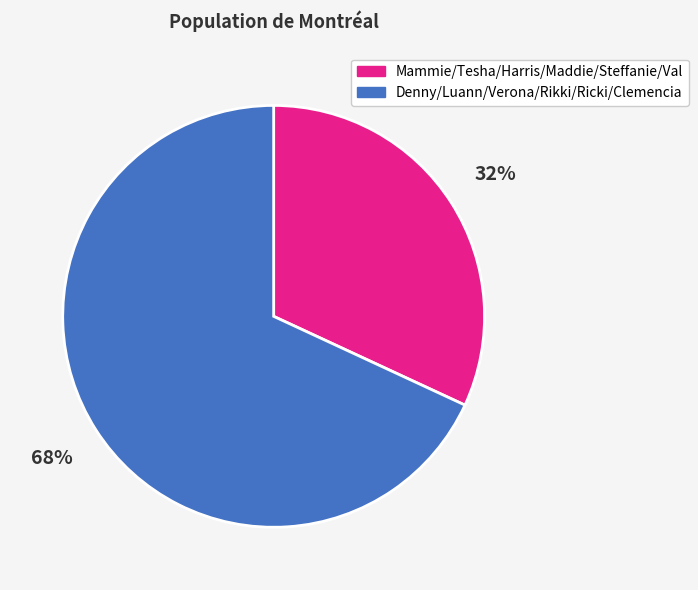

Do Denny/Luann/Verona/Rikki/Ricki/Clemencia and Mammie/Tesha/Harris/Maddie/Steffanie/Val together represent more than half of the pie?

Yes